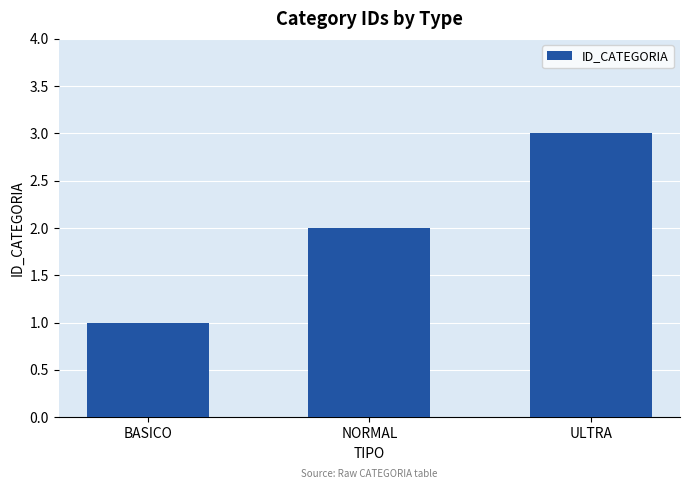

The value at NORMAL is 3. True or false?

False